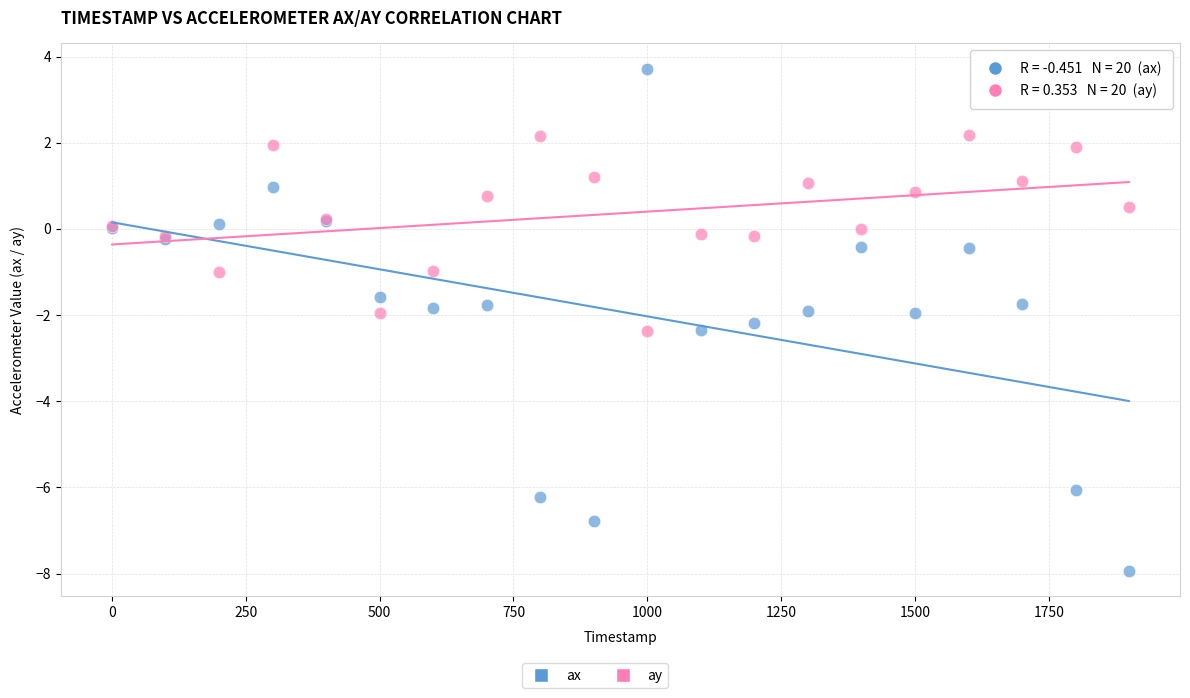

Which series has the widest spread of Y values?

ax